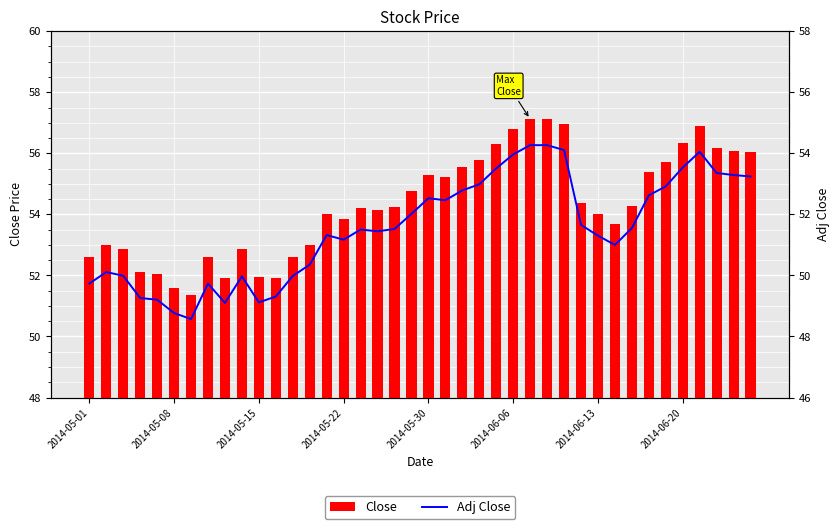

Which series has the largest total across all categories?

Close